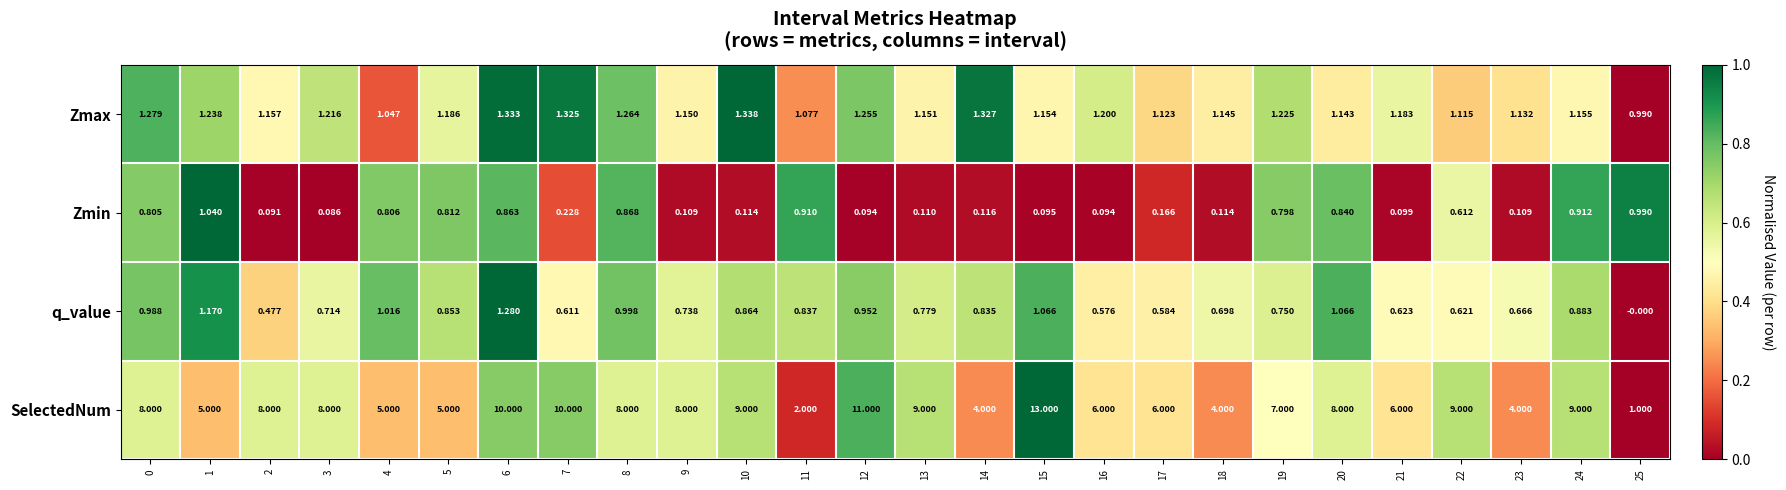

At 18, list the series in order from largest to smallest.

SelectedNum, Zmax, q_value, Zmin